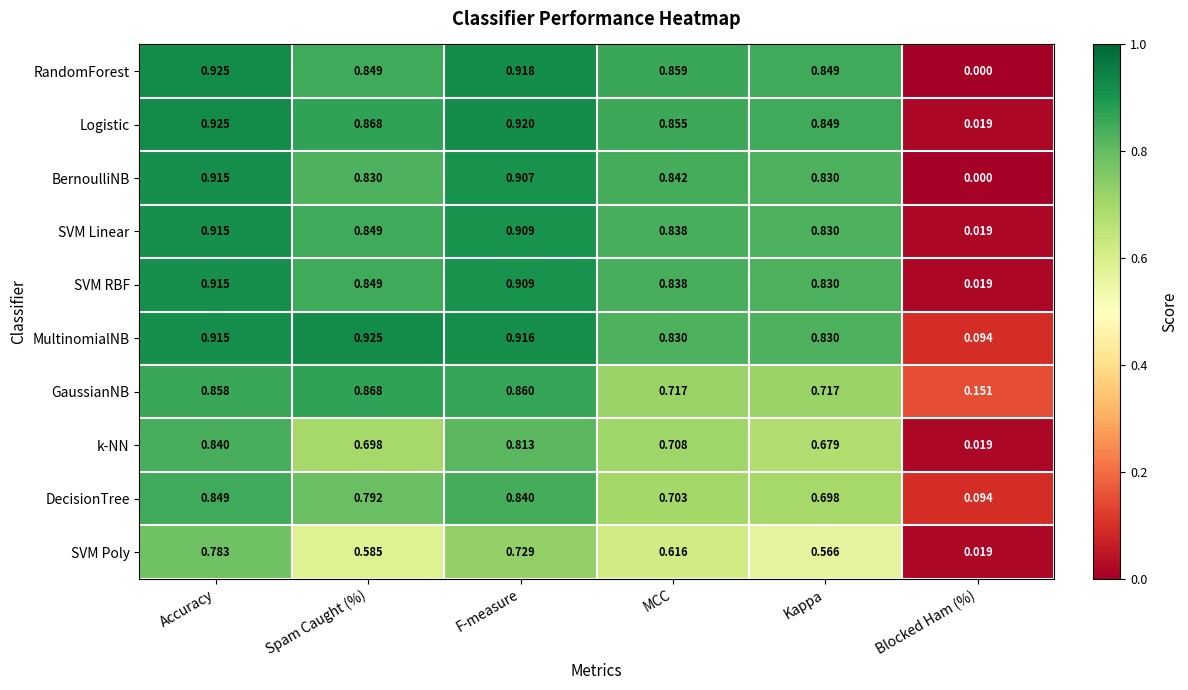

Which series has the largest total across all categories?

MultinomialNB